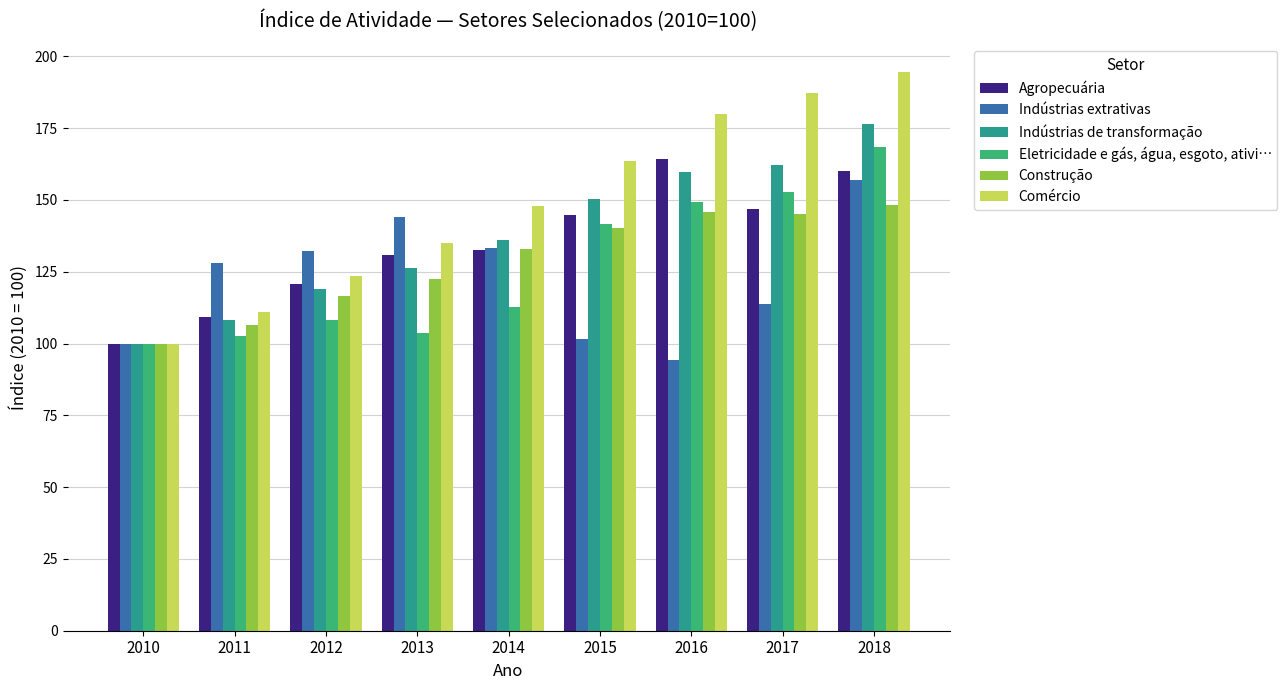

The value of Indústrias de transformação at 2018 is 112.5. True or false?

False